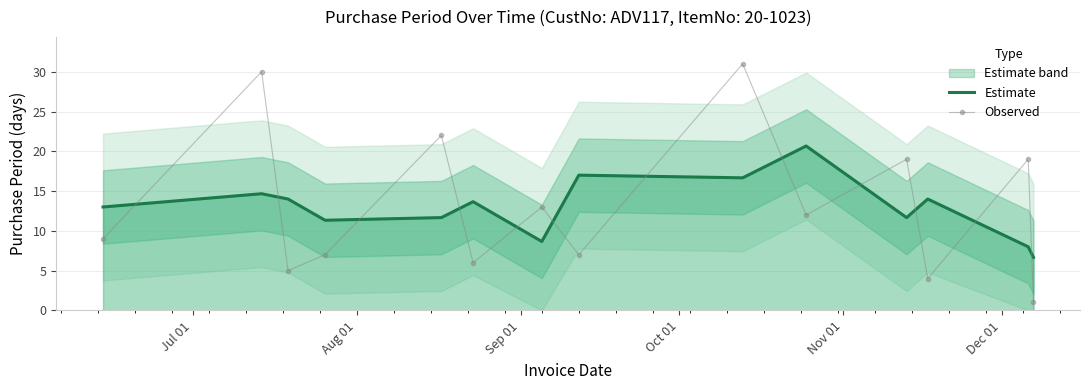

How many times do Estimate and Observed cross each other?

12